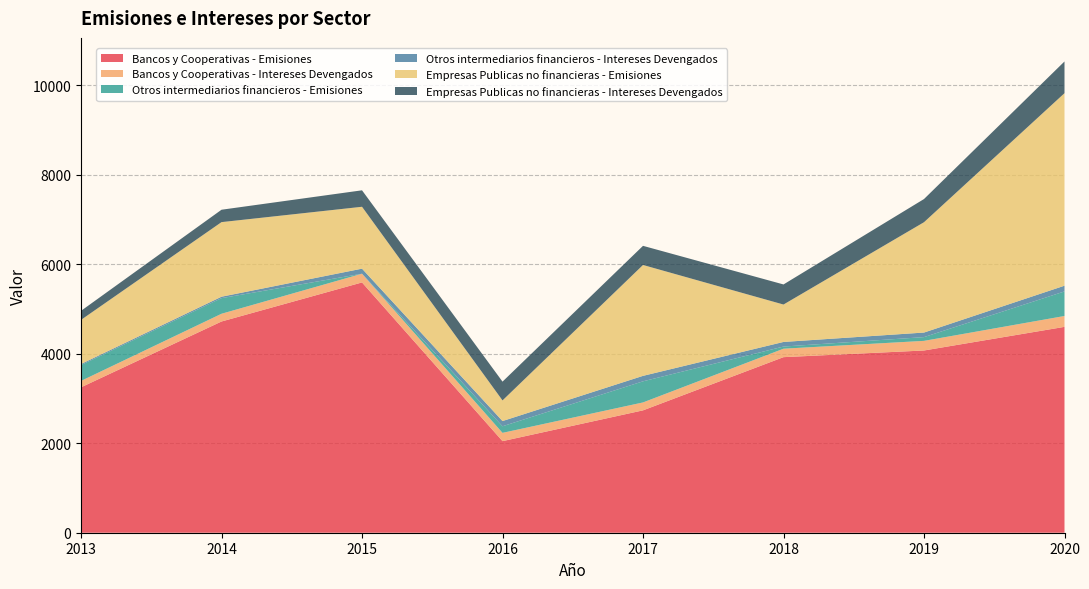

Reading left to right, transcribe all the data shown in this chart.

Bancos y Cooperativas - Emisiones: 3250	4721	5594	2047	2735	3924	4073	4601
Bancos y Cooperativas - Intereses Devengados: 143	173	195	185	177	189	215	243
Otros intermediarios financieros - Emisiones: 354	349	0	147	472	48	84	549
Otros intermediarios financieros - Intereses Devengados: 24	32	113	117	122	103	102	128
Empresas Publicas no financieras - Emisiones: 986	1667	1383	461	2478	836	2466	4303
Empresas Publicas no financieras - Intereses Devengados: 202	277	368	420	428	449	518	709